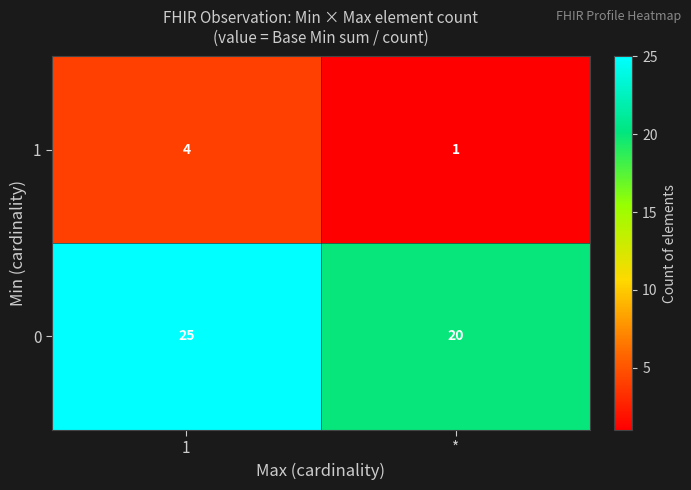

Read the 0 value at *.

20